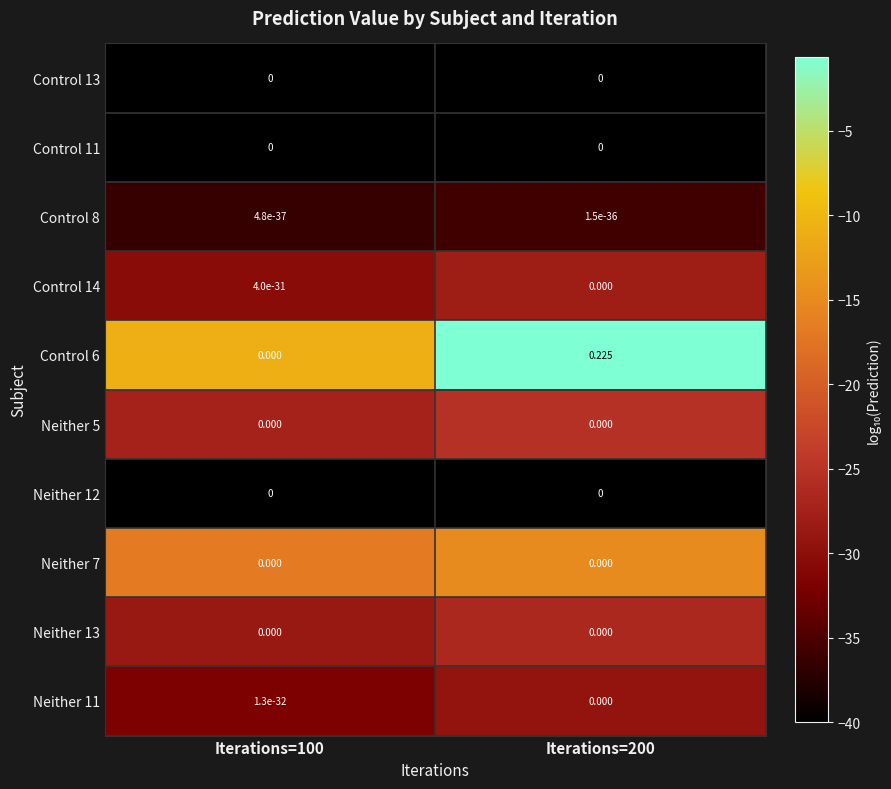

How many distinct data groups are displayed?

10